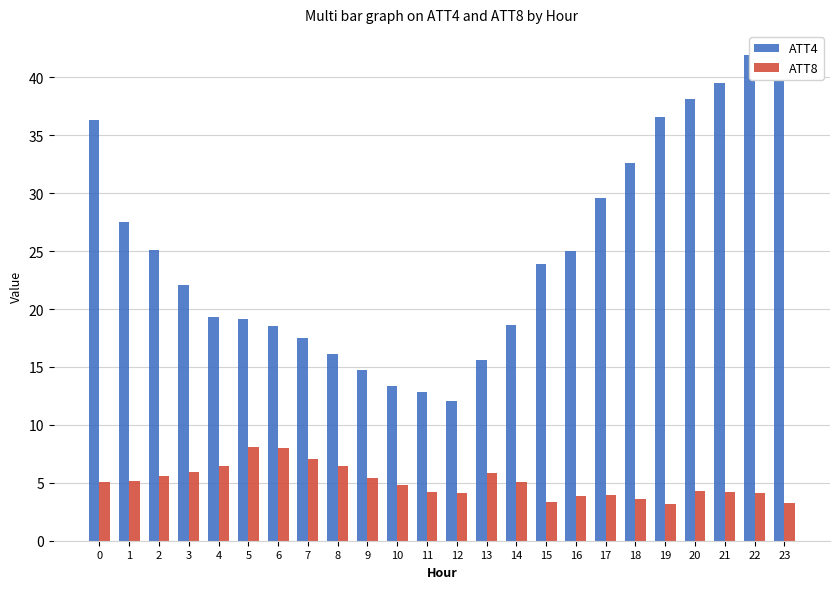

What is the value of the ATT4 bar at the 14th from the left?

15.6